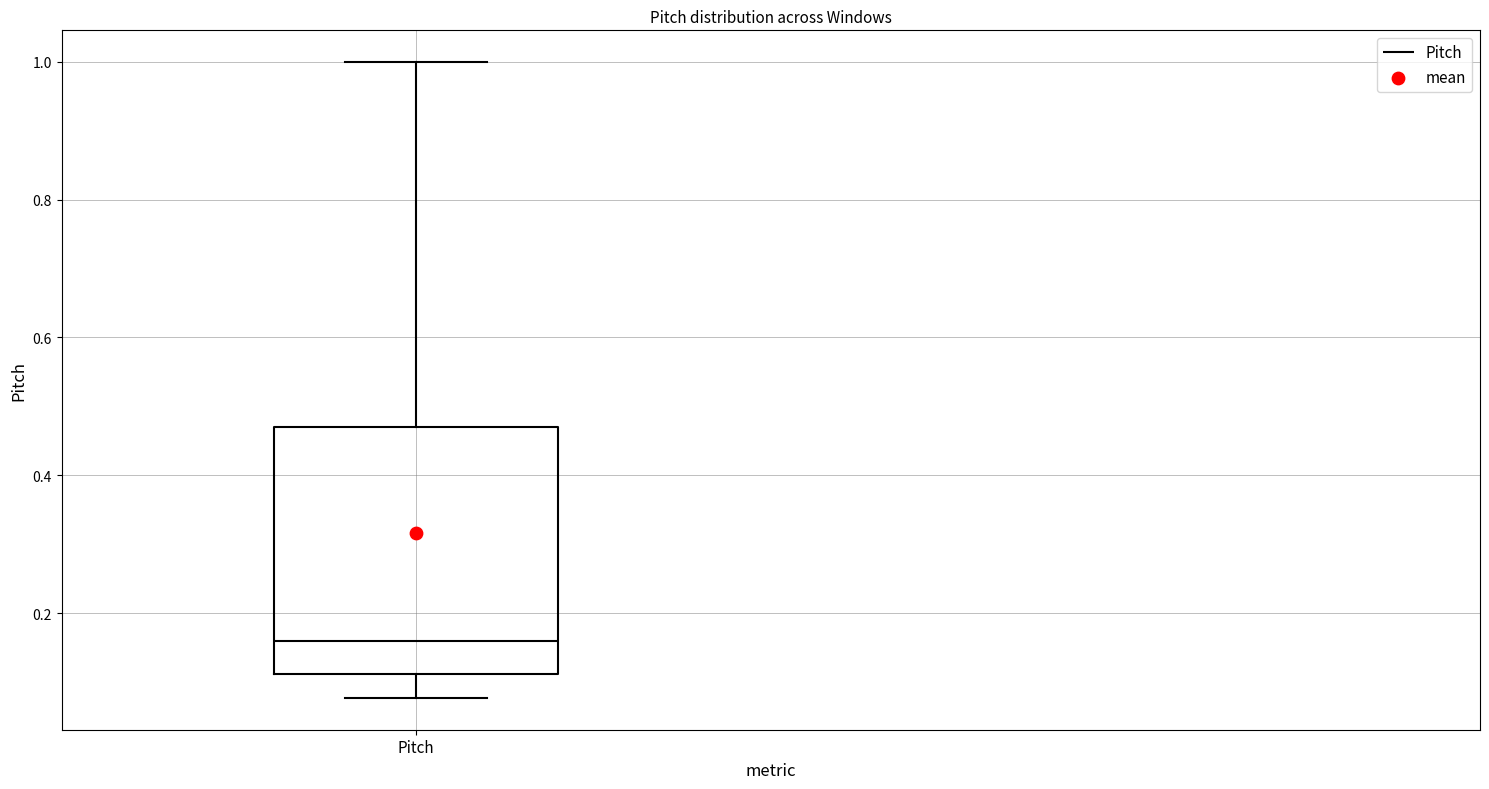

Read this box plot against the y-axis: the position of the median line, the range covered by the box, and the ends of both whiskers. The values are not printed on the chart, so give them approximately, as read against the axis.

median 0.16, box 0.12 to 0.48, whiskers 0.08 to 1.00